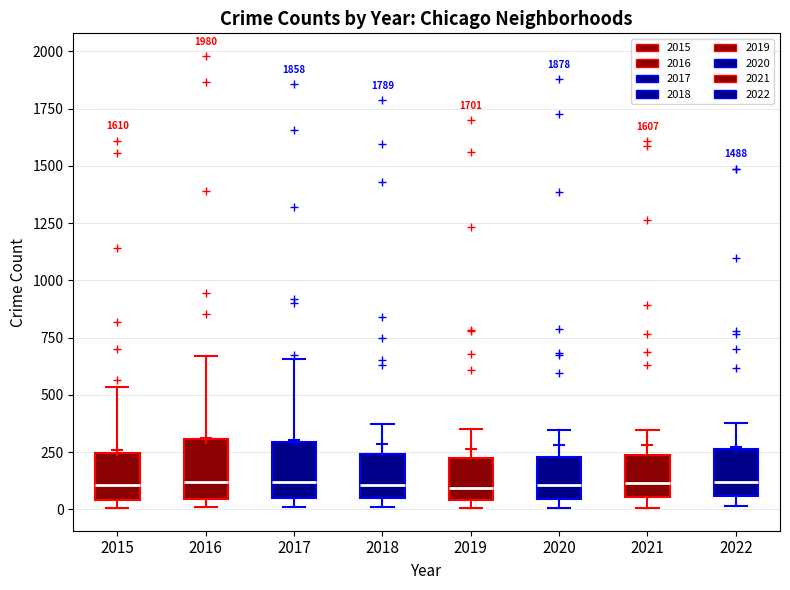

Reading left to right, read every box against the y-axis: the position of its median line, the range the box covers, and the ends of its whiskers. The values are not printed on the chart, so give them approximately, as read against the axis.

2015: median 100, box 50 to 250, whiskers 0 to 550
2016: median 100, box 50 to 300, whiskers 0 to 650
2017: median 100, box 50 to 300, whiskers 0 to 650
2018: median 100, box 50 to 250, whiskers 0 to 350
2019: median 100, box 50 to 200, whiskers 0 to 350
2020: median 100, box 50 to 250, whiskers 0 to 350
2021: median 100, box 50 to 250, whiskers 0 to 350
2022: median 100, box 50 to 250, whiskers 0 to 400